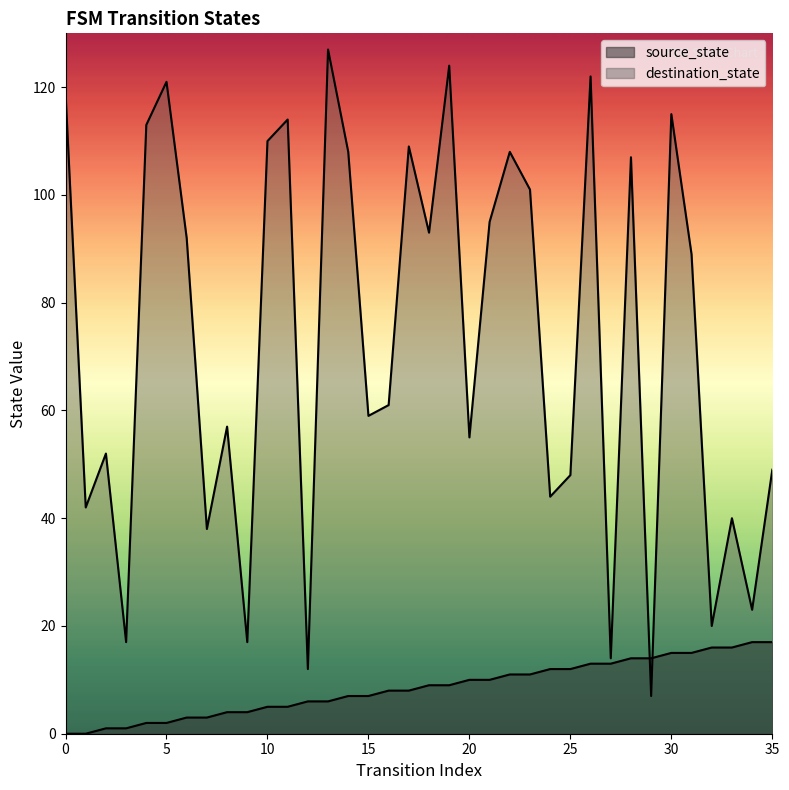

Rank the categories by destination_state value from highest to lowest.

13, 19, 26, 5, 0, 30, 11, 4, 10, 17, 14, 22, 28, 23, 21, 18, 6, 31, 16, 15, 8, 20, 2, 35, 25, 24, 1, 33, 7, 34, 32, 3, 9, 27, 12, 29